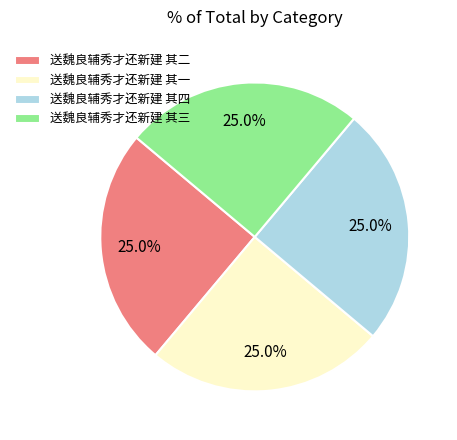

What percentage do 送魏良辅秀才还新建 其三 and 送魏良辅秀才还新建 其二 together represent?

50.0%